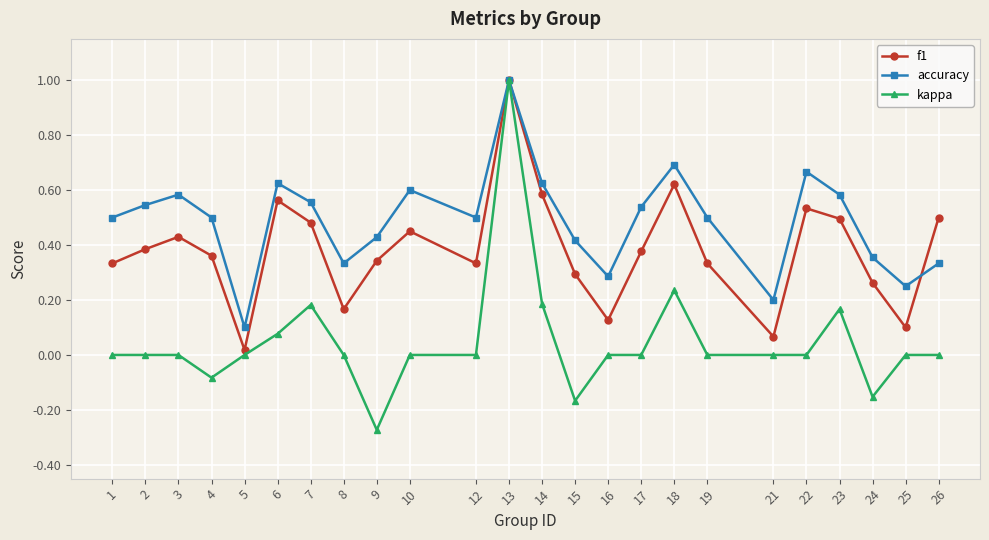

What is the highest value of the kappa series?

1.0